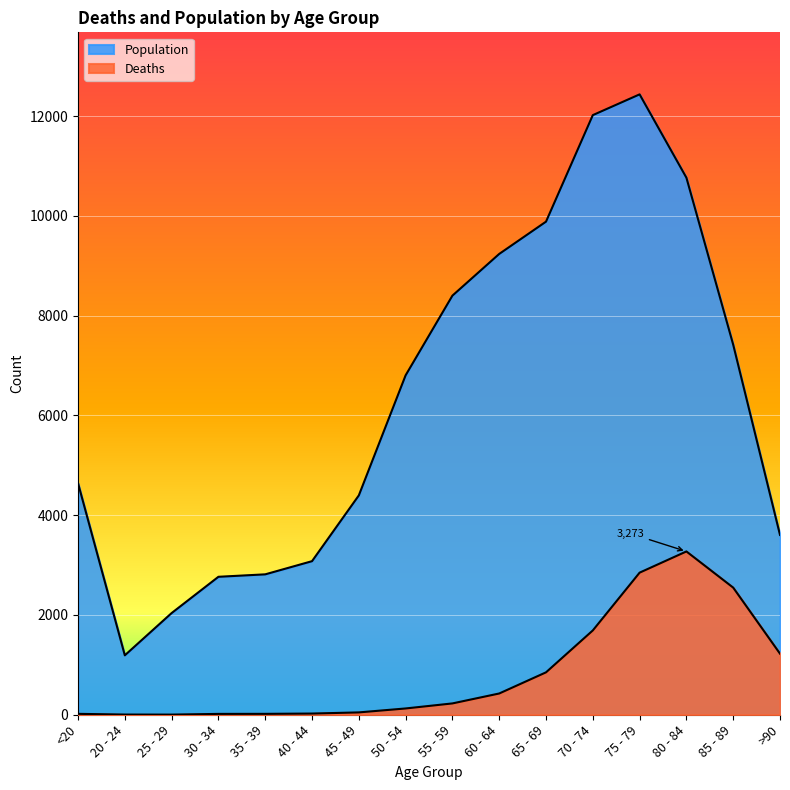

True or false: Population and Deaths intersect in this chart.

False